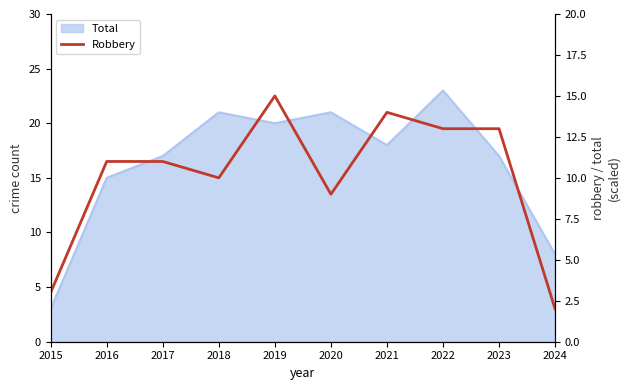

How many categories are shown in the chart?

10